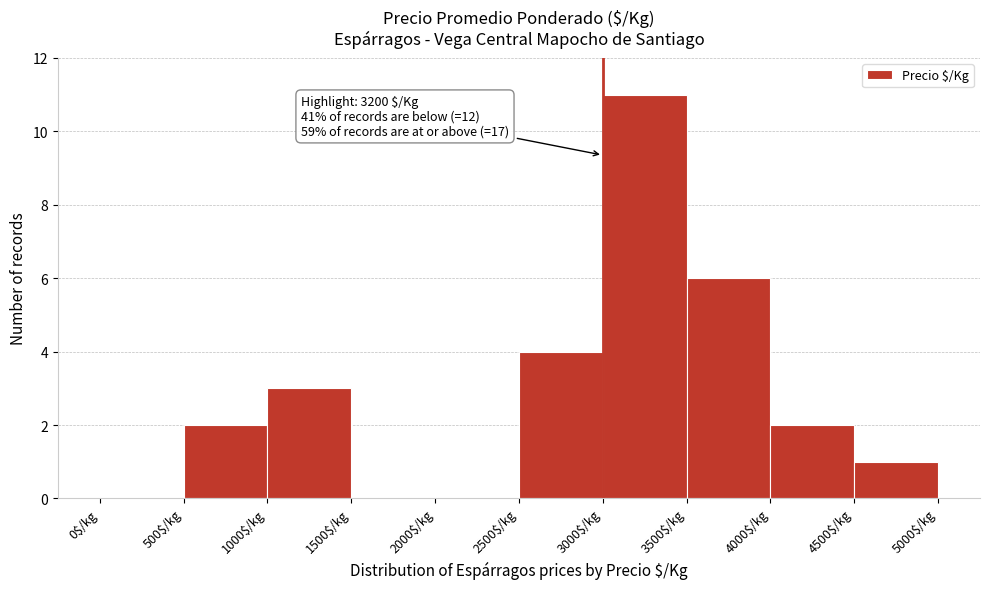

Which range on the x-axis has the tallest bar?

3000 to 3500